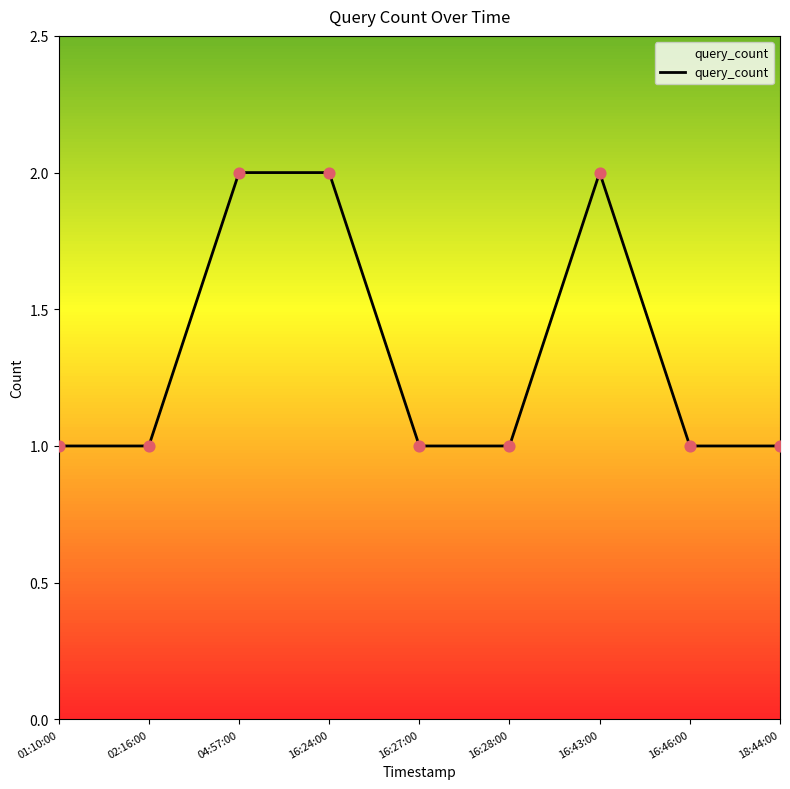

What is the change in value from 02:16:00 to 16:43:00?

+1